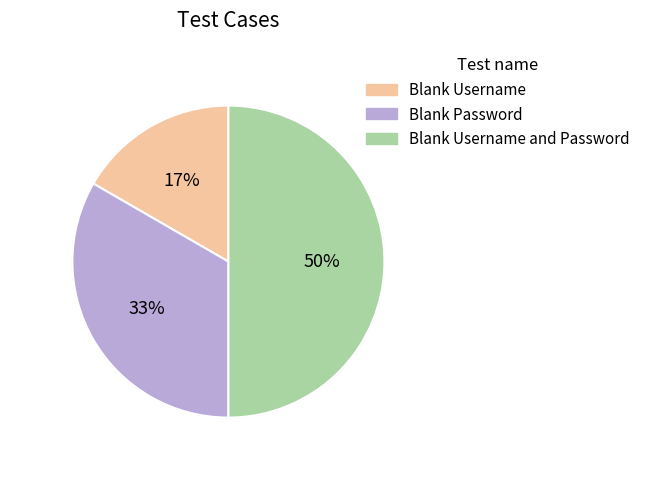

What is the total percentage of Blank Username and Password and Blank Username?

66.7%